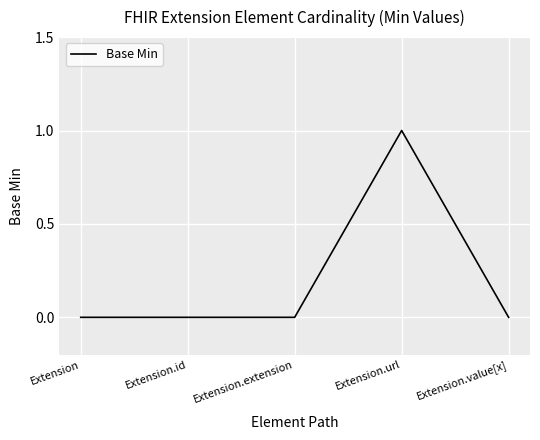

Count the number of categories in the chart.

5